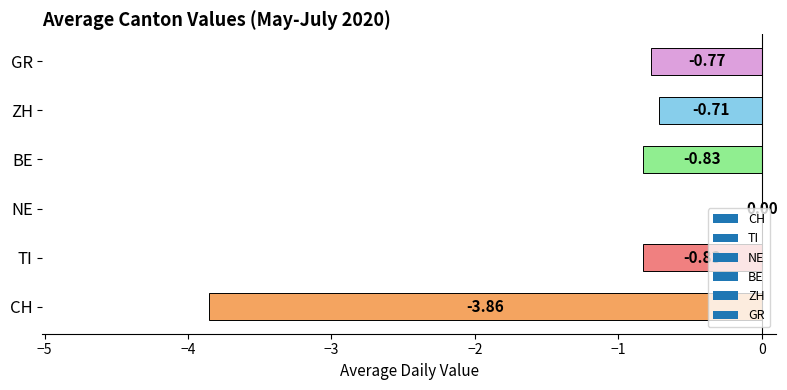

Between TI and GR, which is larger?

GR